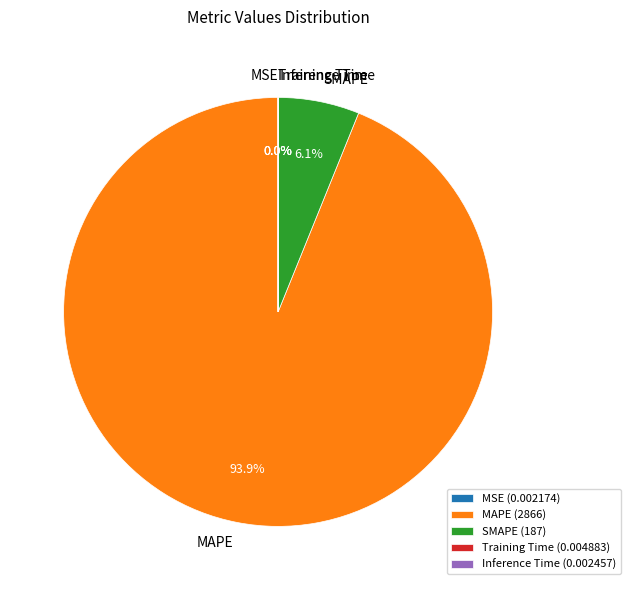

Which category accounts for the majority?

MAPE